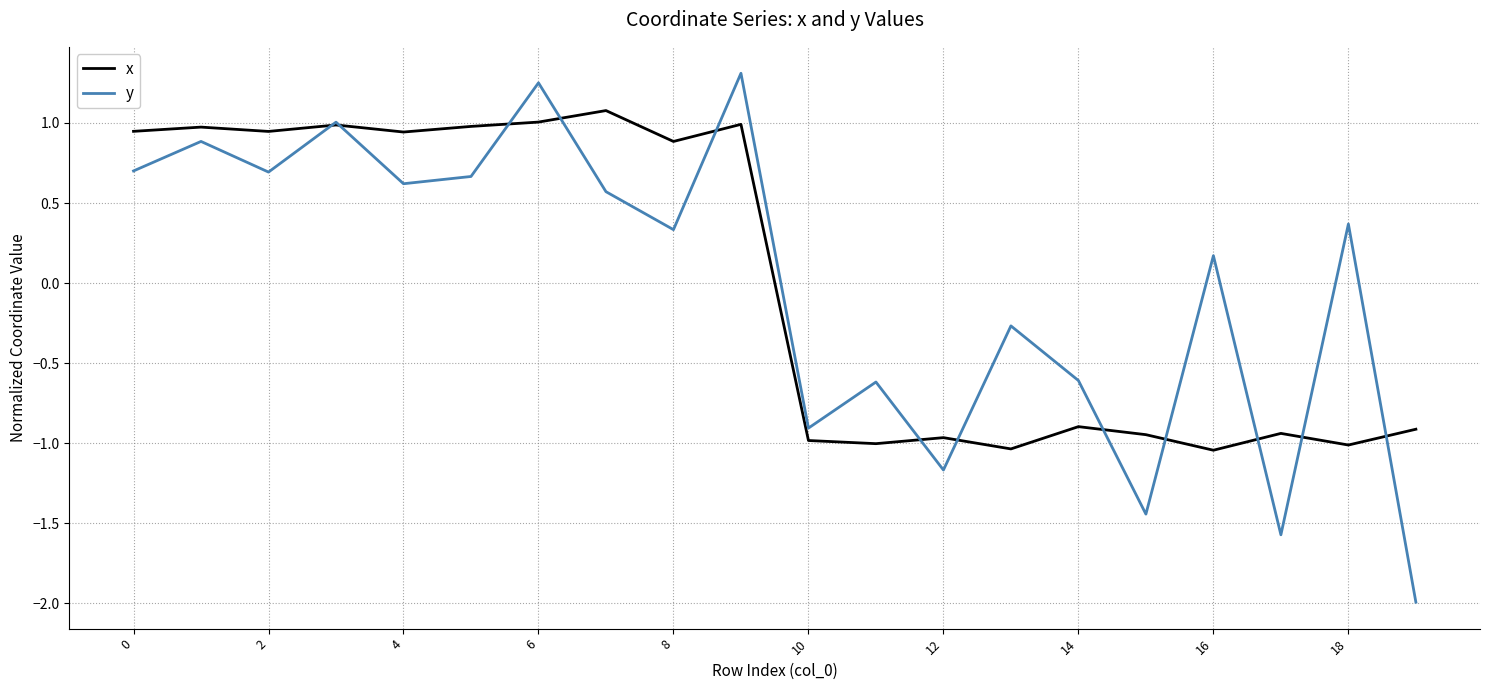

How many lines are shown in the chart?

2